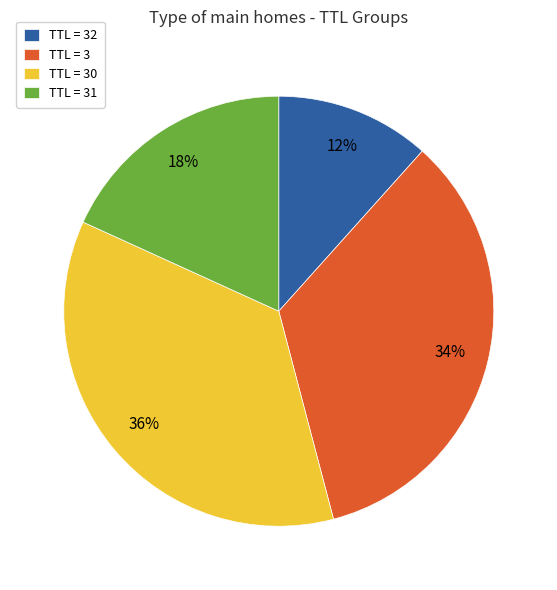

The TTL = 32 slice represents 21% of the pie. True or false?

False